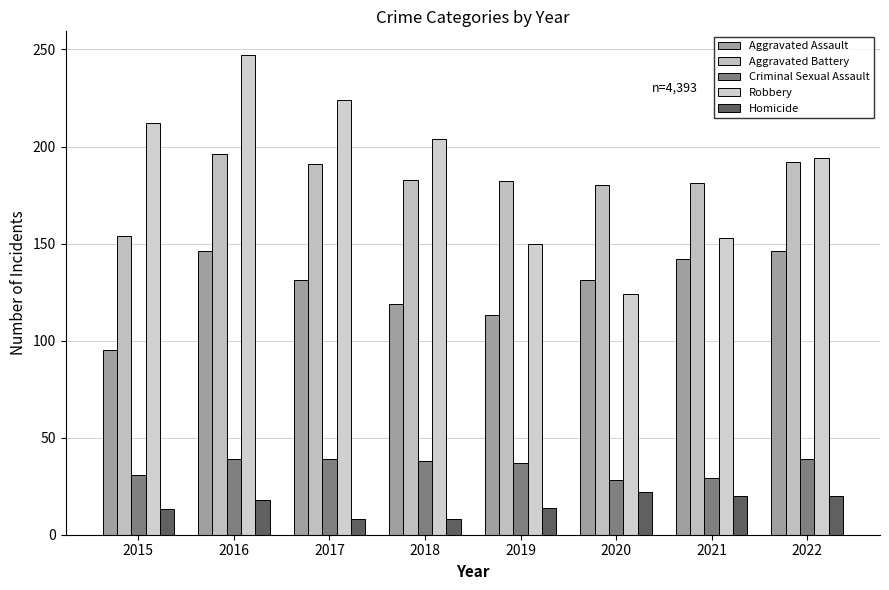

Rank the series by their maximum value, from lowest to highest.

Homicide, Criminal Sexual Assault, Aggravated Assault, Aggravated Battery, Robbery